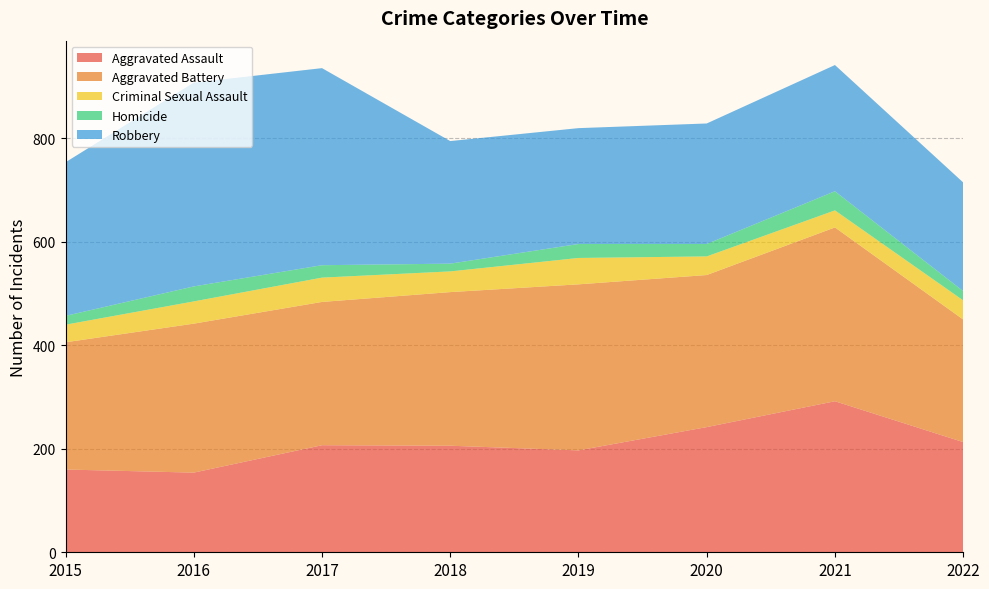

Reading right to left, transcribe all the data shown in this chart.

Aggravated Assault: 213	292	242	197	206	207	154	160
Aggravated Battery: 237	336	294	321	297	277	288	246
Criminal Sexual Assault: 37	33	36	51	40	47	43	34
Homicide: 18	37	24	27	15	24	29	17
Robbery: 210	244	233	224	237	381	394	297